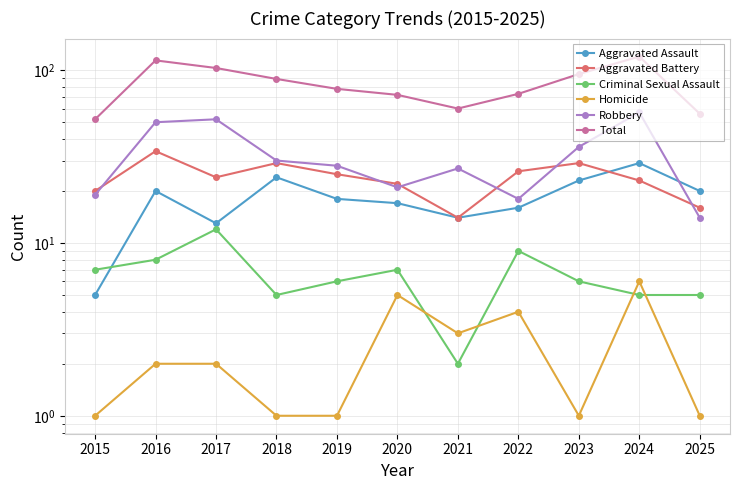

At how many categories does at least one series exceed 10?

11